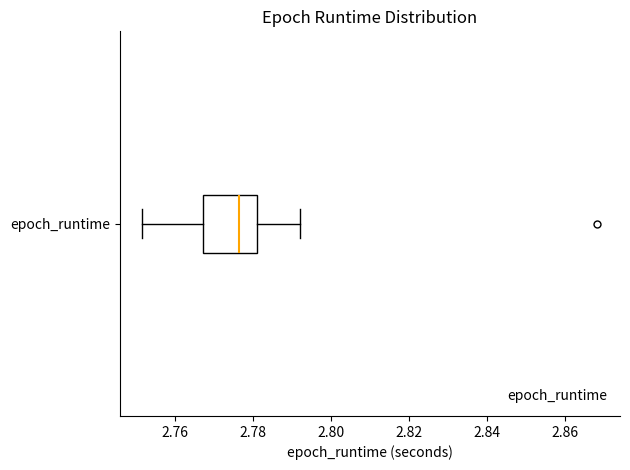

Where does the left whisker of the box for epoch_runtime end on the x-axis? The values are not printed on the chart, so give them approximately, as read against the axis.

2.752